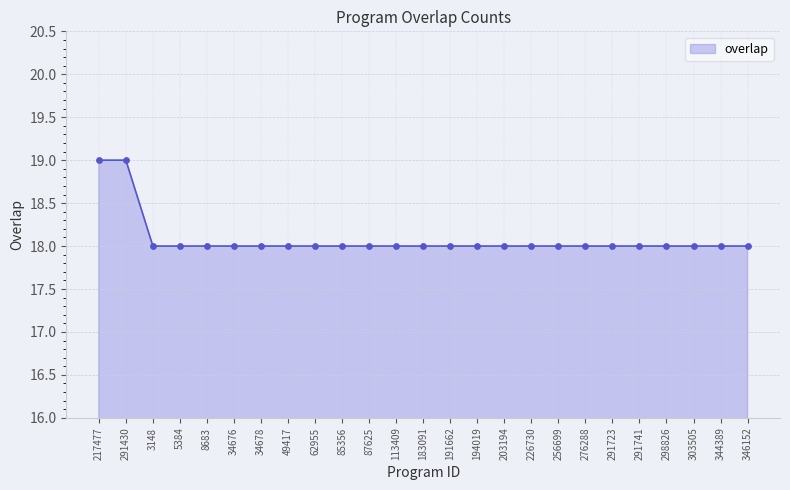

Approximately how many times larger is the value at 5384 compared to 194019?

1.0